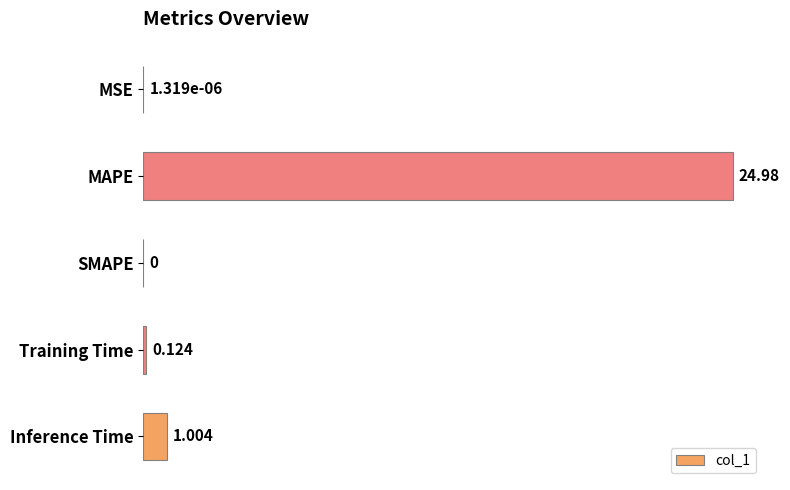

Which label corresponds to the largest value in the chart?

MAPE